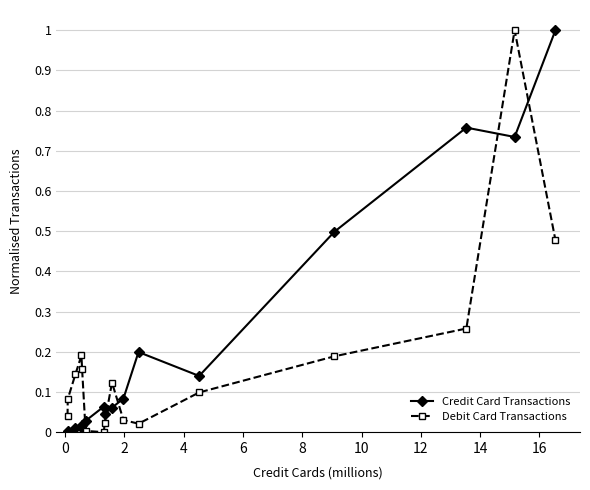

Which series has the largest total across all categories?

Credit Card Transactions